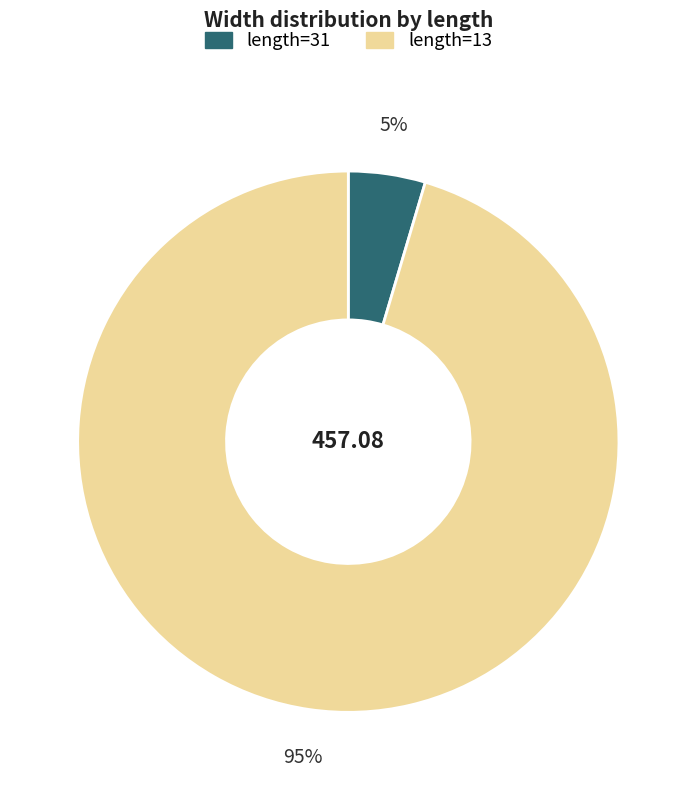

To the nearest percent, what is the average slice percentage?

50%